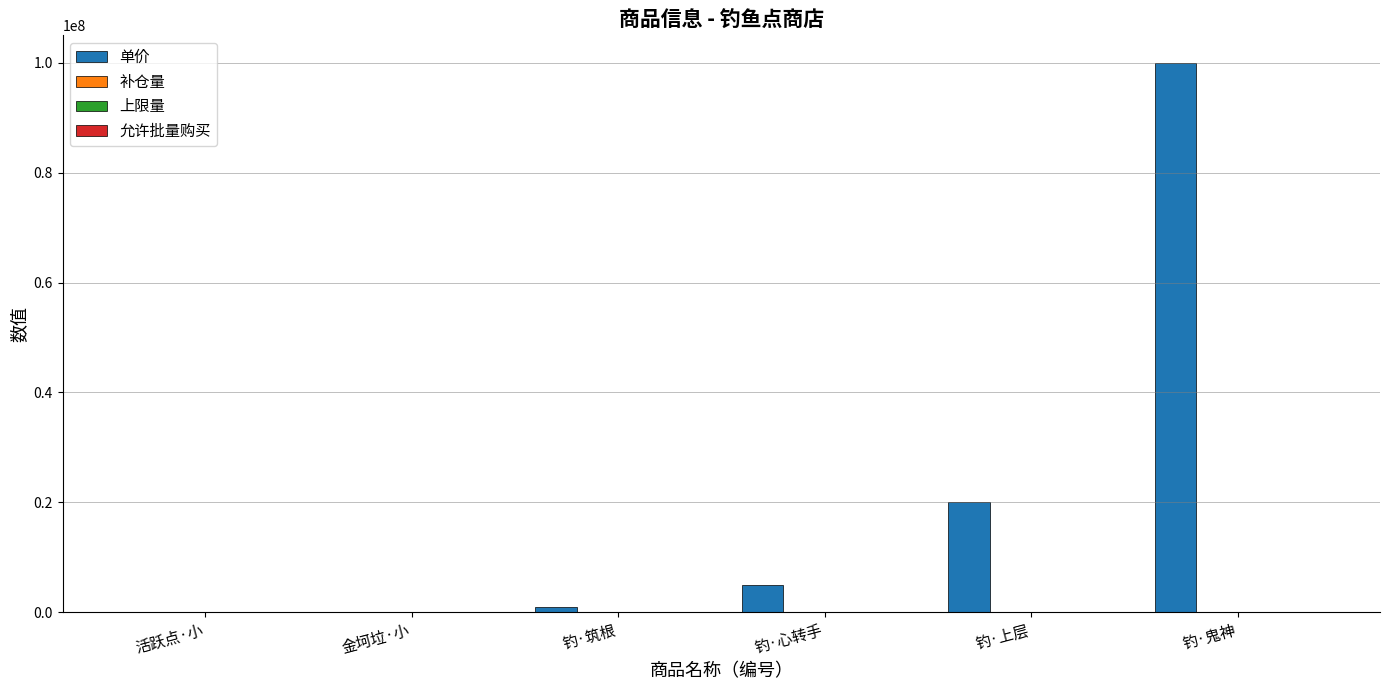

At which category is the sum across all series the highest?

钓·鬼神